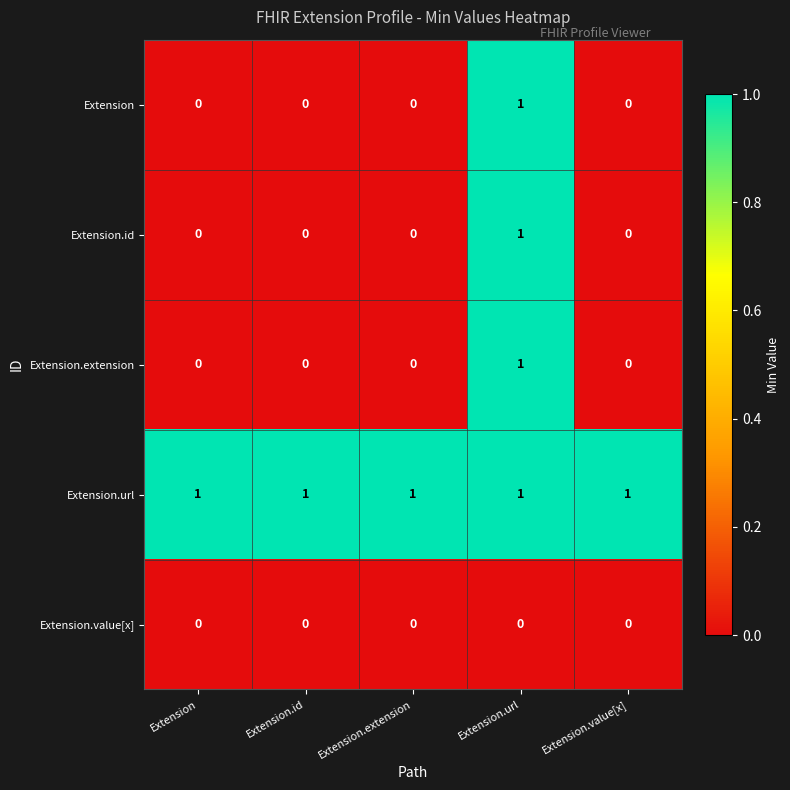

Reading left to right, extract all data points from this chart.

Extension: 0	0	0	1	0
Extension.id: 0	0	0	1	0
Extension.extension: 0	0	0	1	0
Extension.url: 1	1	1	1	1
Extension.value[x]: 0	0	0	0	0